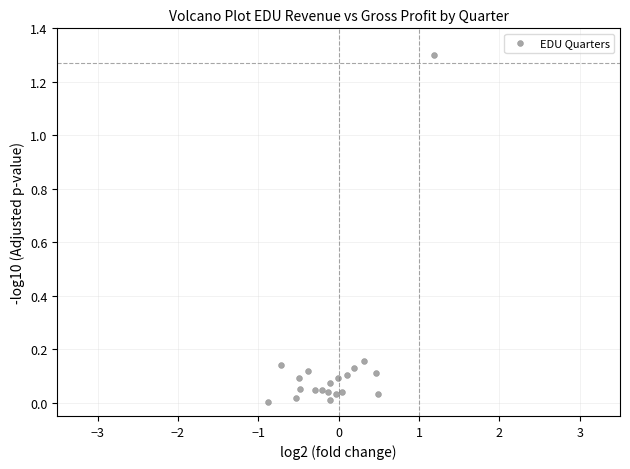

What is the range of X values (max minus min)?

2.1